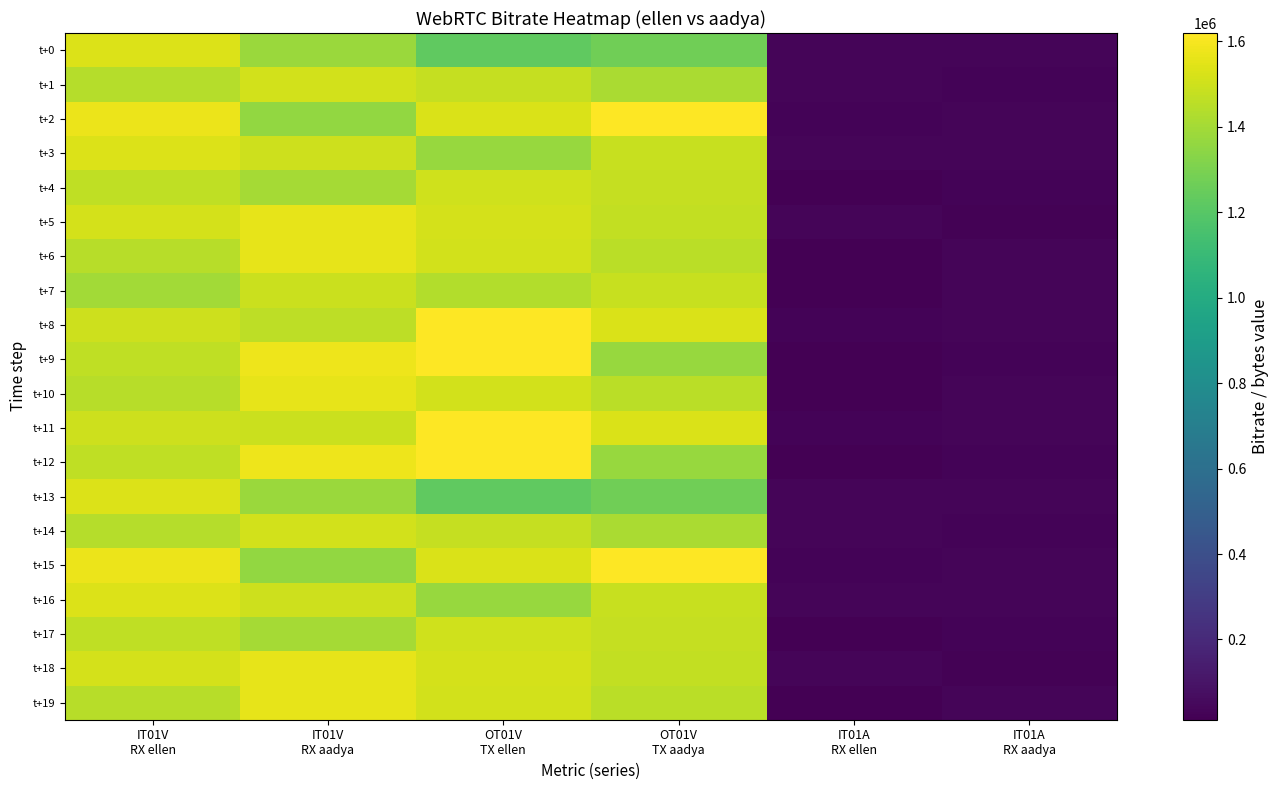

Reading right to left, extract all data points from this chart.

t+0: IT01A
RX aadya=32602.1	IT01A
RX ellen=31206.5	OT01V
TX aadya=1271256.0	OT01V
TX ellen=1225517.3	IT01V
RX aadya=1379590.8	IT01V
RX ellen=1535670.4
t+1: IT01A
RX aadya=26741.3	IT01A
RX ellen=33855.4	OT01V
TX aadya=1412990.1	OT01V
TX ellen=1476847.8	IT01V
RX aadya=1509205.9	IT01V
RX ellen=1438691.5
t+2: IT01A
RX aadya=33776.0	IT01A
RX ellen=28456.1	OT01V
TX aadya=1619809.9	OT01V
TX ellen=1529923.9	IT01V
RX aadya=1358203.7	IT01V
RX ellen=1575272.8
t+3: IT01A
RX aadya=31442.4	IT01A
RX ellen=32395.6	OT01V
TX aadya=1487047.5	OT01V
TX ellen=1372321.8	IT01V
RX aadya=1497541.6	IT01V
RX ellen=1532283.7
t+4: IT01A
RX aadya=30060.4	IT01A
RX ellen=17091.4	OT01V
TX aadya=1477743.4	OT01V
TX ellen=1505598.4	IT01V
RX aadya=1401031.9	IT01V
RX ellen=1464241.7
t+5: IT01A
RX aadya=19883.5	IT01A
RX ellen=32683.7	OT01V
TX aadya=1470299.7	OT01V
TX ellen=1514959.9	IT01V
RX aadya=1561415.1	IT01V
RX ellen=1514064.0
t+6: IT01A
RX aadya=34247.0	IT01A
RX ellen=14293.2	OT01V
TX aadya=1456055.6	OT01V
TX ellen=1508693.1	IT01V
RX aadya=1560947.0	IT01V
RX ellen=1448893.7
t+7: IT01A
RX aadya=32743.3	IT01A
RX ellen=17557.2	OT01V
TX aadya=1486753.0	OT01V
TX ellen=1436571.3	IT01V
RX aadya=1493293.7	IT01V
RX ellen=1395356.7
t+8: IT01A
RX aadya=32708.7	IT01A
RX ellen=30077.5	OT01V
TX aadya=1527904.9	OT01V
TX ellen=1613752.2	IT01V
RX aadya=1459928.3	IT01V
RX ellen=1500353.7
t+9: IT01A
RX aadya=29315.3	IT01A
RX ellen=12111.5	OT01V
TX aadya=1368835.4	OT01V
TX ellen=1617282.6	IT01V
RX aadya=1578489.6	IT01V
RX ellen=1467753.0
t+10: IT01A
RX aadya=34247.0	IT01A
RX ellen=17557.2	OT01V
TX aadya=1456055.6	OT01V
TX ellen=1508693.1	IT01V
RX aadya=1560947.0	IT01V
RX ellen=1448893.7
t+11: IT01A
RX aadya=32708.7	IT01A
RX ellen=30077.5	OT01V
TX aadya=1527904.9	OT01V
TX ellen=1613752.2	IT01V
RX aadya=1493293.7	IT01V
RX ellen=1500353.7
t+12: IT01A
RX aadya=29315.3	IT01A
RX ellen=12111.5	OT01V
TX aadya=1368835.4	OT01V
TX ellen=1617282.6	IT01V
RX aadya=1578489.6	IT01V
RX ellen=1467753.0
t+13: IT01A
RX aadya=32602.1	IT01A
RX ellen=31206.5	OT01V
TX aadya=1271256.0	OT01V
TX ellen=1225517.3	IT01V
RX aadya=1379590.8	IT01V
RX ellen=1535670.4
t+14: IT01A
RX aadya=26741.3	IT01A
RX ellen=33855.4	OT01V
TX aadya=1412990.1	OT01V
TX ellen=1476847.8	IT01V
RX aadya=1509205.9	IT01V
RX ellen=1438691.5
t+15: IT01A
RX aadya=33776.0	IT01A
RX ellen=28456.1	OT01V
TX aadya=1619809.9	OT01V
TX ellen=1529923.9	IT01V
RX aadya=1358203.7	IT01V
RX ellen=1575272.8
t+16: IT01A
RX aadya=31442.4	IT01A
RX ellen=32395.6	OT01V
TX aadya=1487047.5	OT01V
TX ellen=1372321.8	IT01V
RX aadya=1497541.6	IT01V
RX ellen=1532283.7
t+17: IT01A
RX aadya=30060.4	IT01A
RX ellen=17091.4	OT01V
TX aadya=1477743.4	OT01V
TX ellen=1505598.4	IT01V
RX aadya=1401031.9	IT01V
RX ellen=1464241.7
t+18: IT01A
RX aadya=19883.5	IT01A
RX ellen=32683.7	OT01V
TX aadya=1470299.7	OT01V
TX ellen=1514959.9	IT01V
RX aadya=1561415.1	IT01V
RX ellen=1514064.0
t+19: IT01A
RX aadya=34247.0	IT01A
RX ellen=14293.2	OT01V
TX aadya=1456055.6	OT01V
TX ellen=1508693.1	IT01V
RX aadya=1560947.0	IT01V
RX ellen=1448893.7